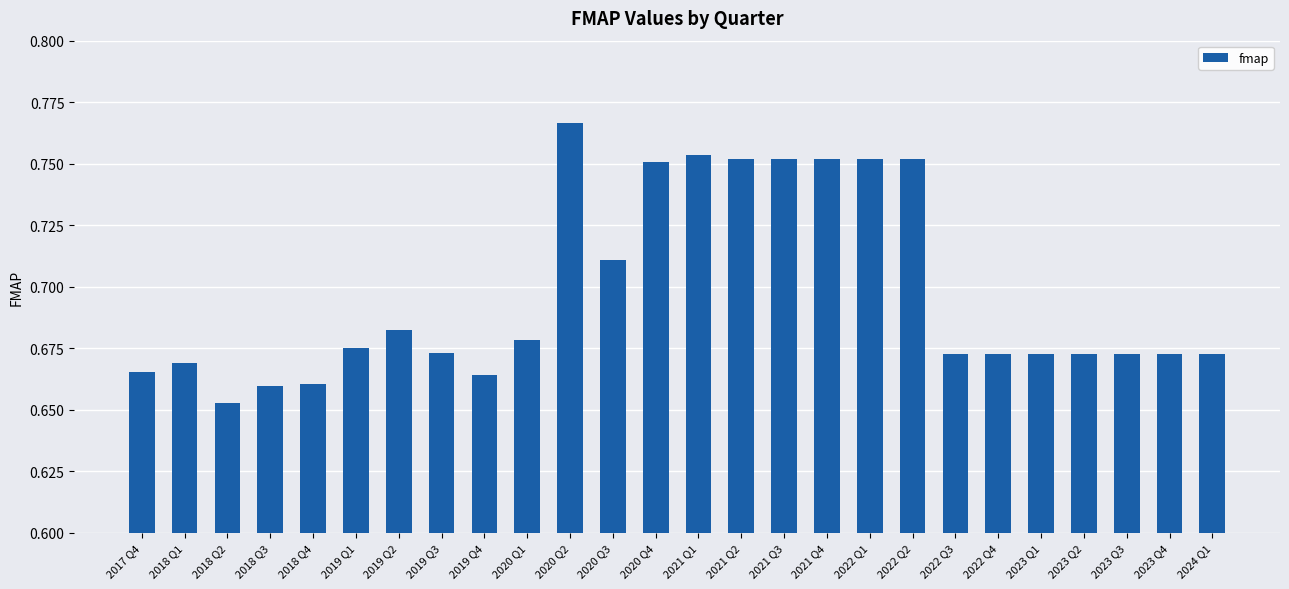

The chart shows a value of 1.2 at 2017 Q4. True or false?

False